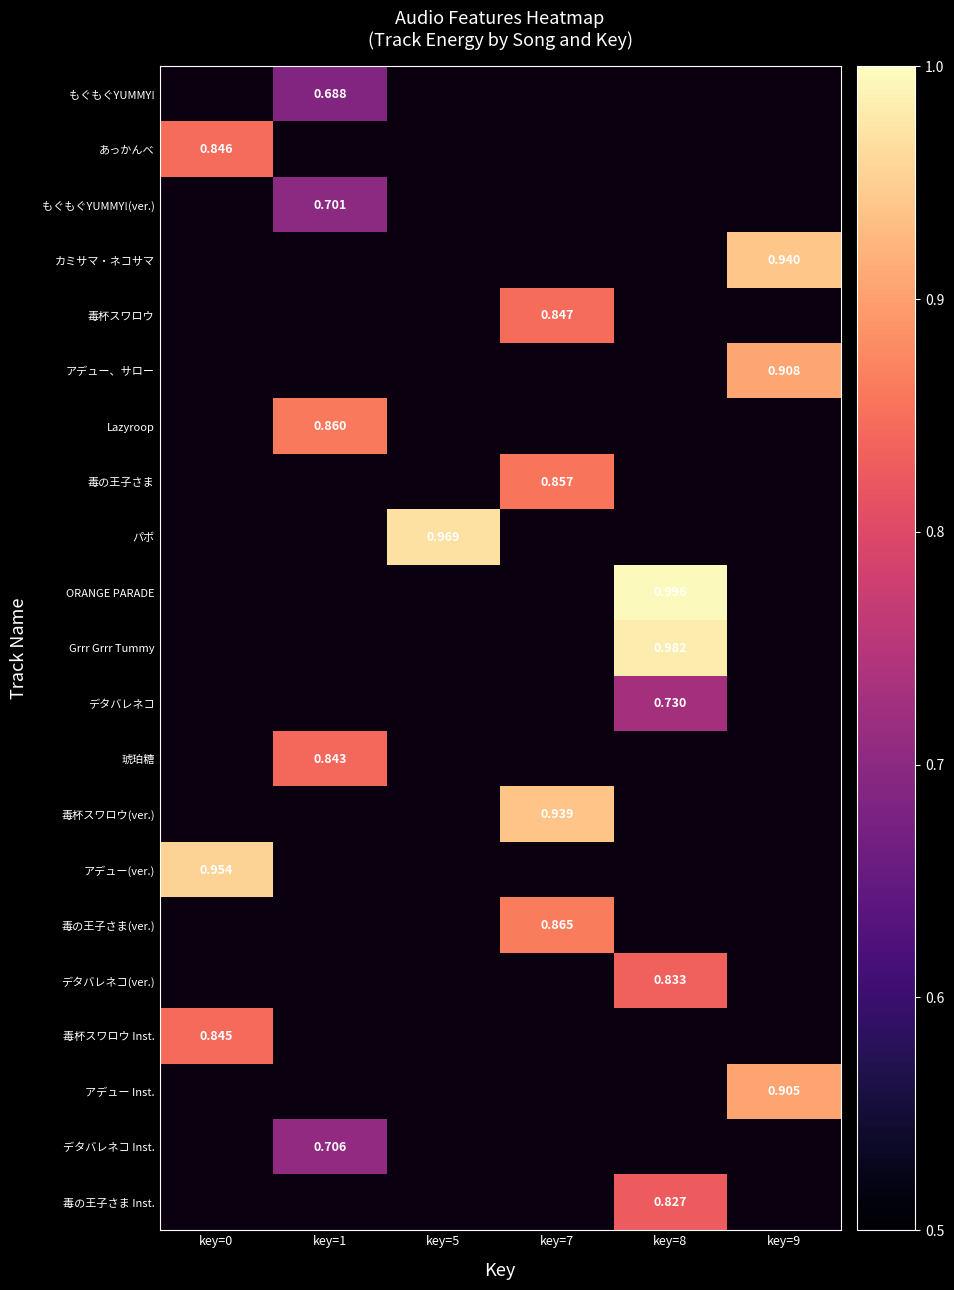

Which label corresponds to the smallest value in the chart?

key=1